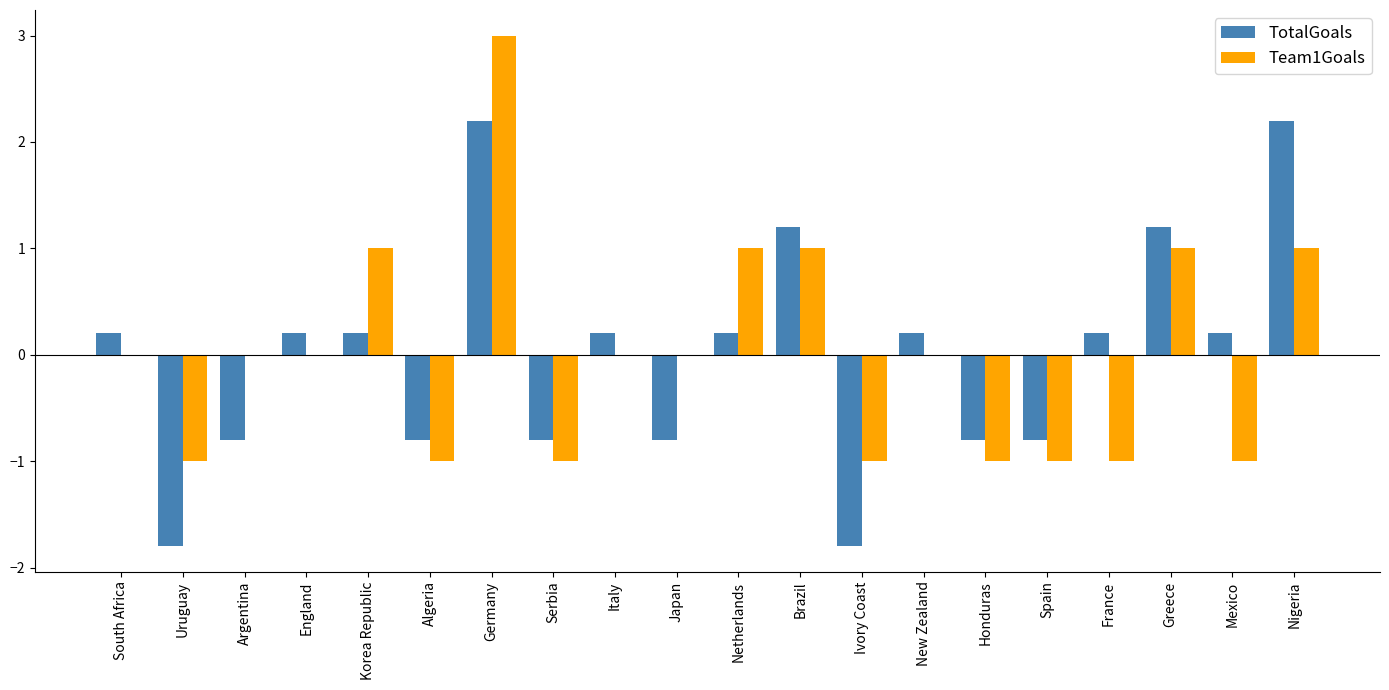

What is the greatest value displayed?

3.0